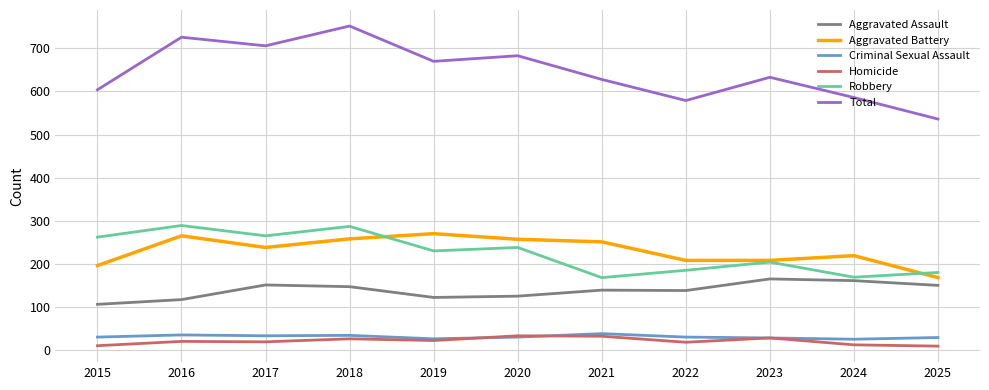

Which series has the largest total across all categories?

Total